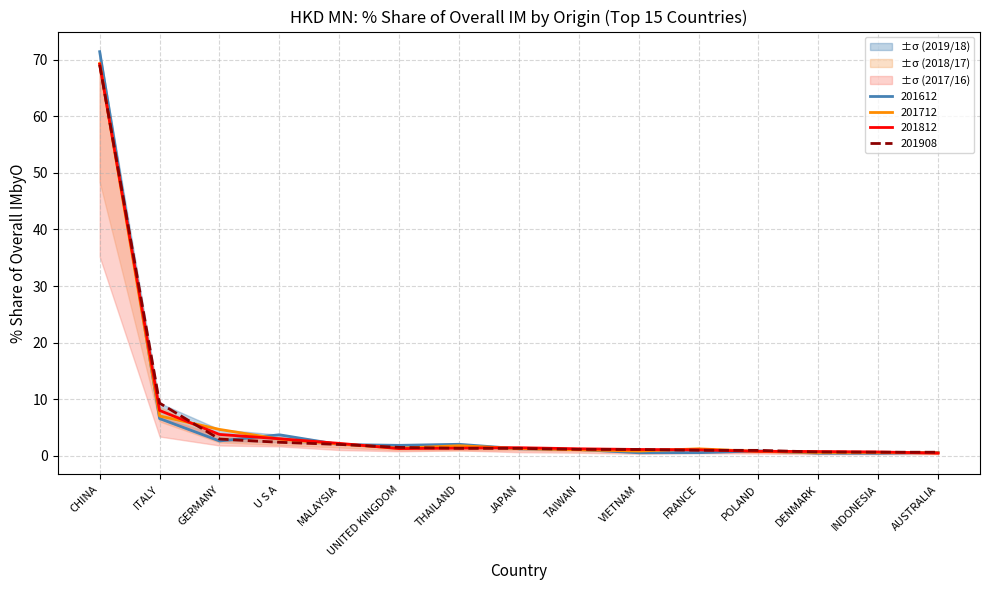

Which category has the lowest value across all series?

INDONESIA